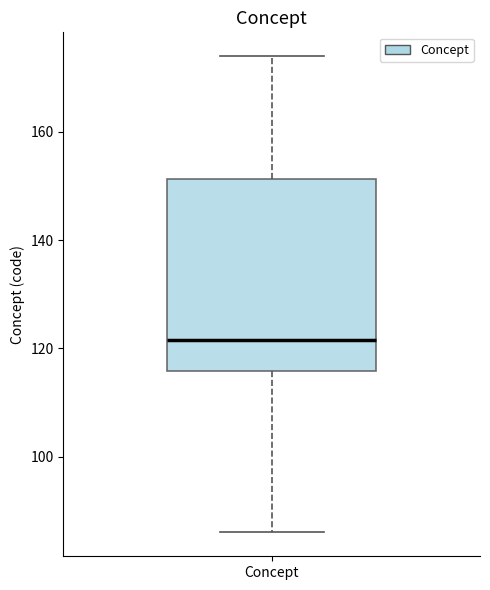

Transcribe this box plot: give where the median line is, the range the box spans, and where the two whiskers end, as read against the y-axis. The values are not printed on the chart, so give them approximately, as read against the axis.

median 122, box 116 to 152, whiskers 86 to 174